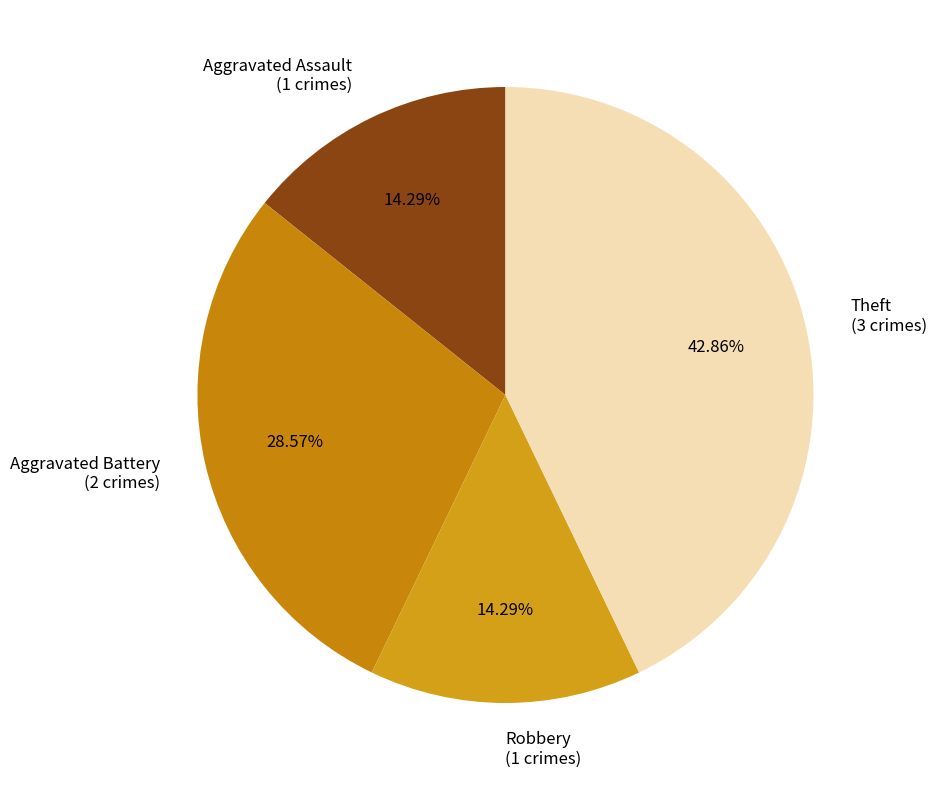

How many segments does this pie chart have?

4